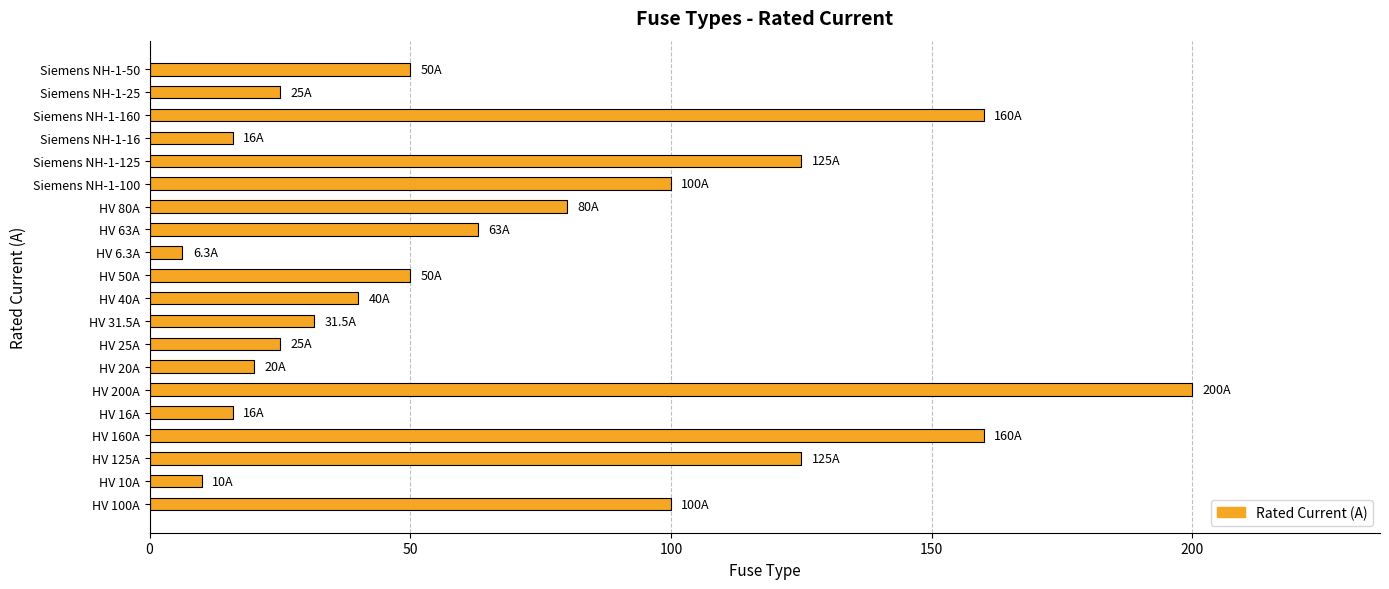

How many bars are there in total?

20